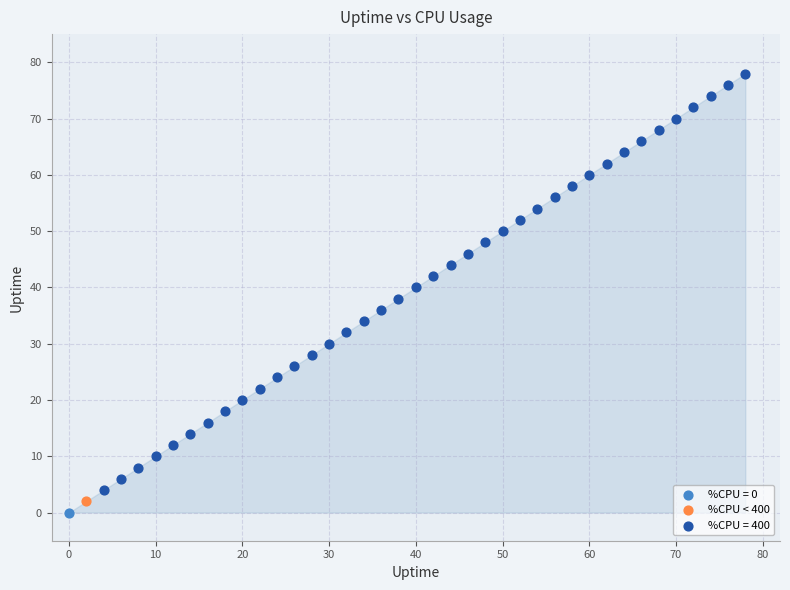

What are all the series names shown in the legend?

%CPU = 0, %CPU < 400, %CPU = 400